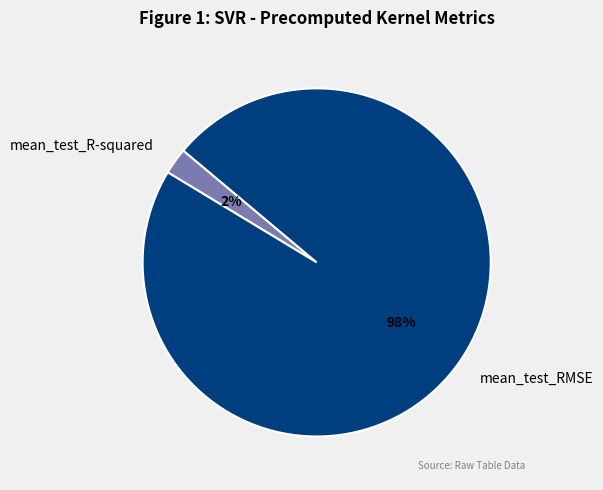

What is the largest slice in the pie chart?

mean_test_RMSE